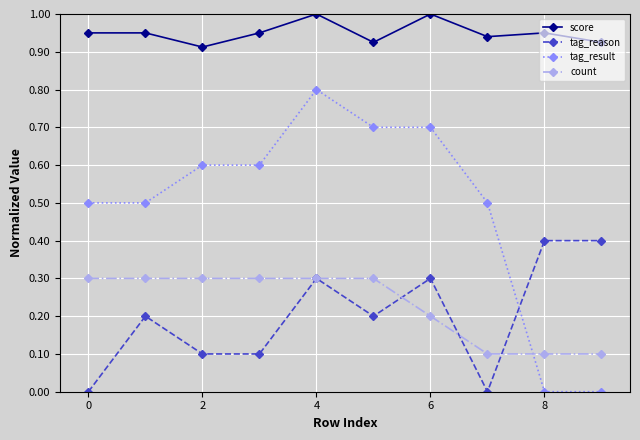

True or false: count and tag_reason cross at least once.

True